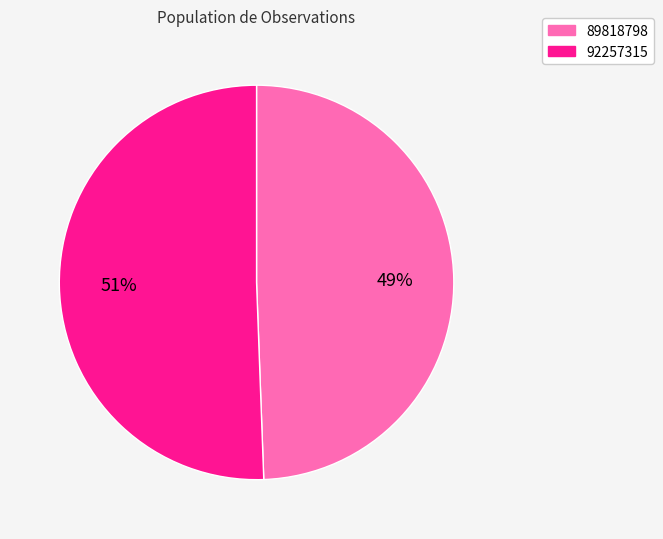

What is the ratio of the value at 92257315 to the value at 89818798?

1.0